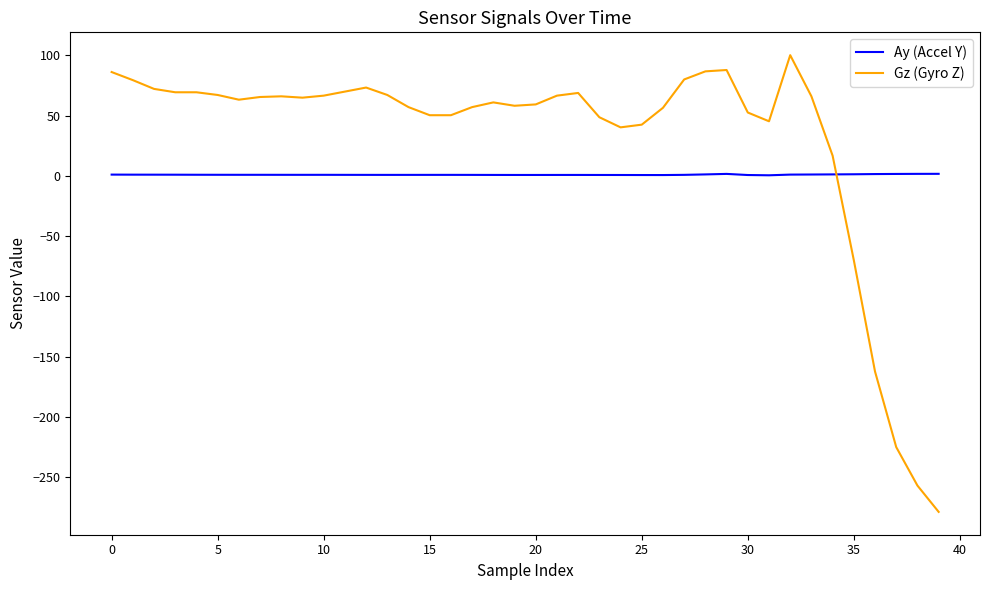

How many intersections are there between Ay (Accel Y) and Gz (Gyro Z)?

1